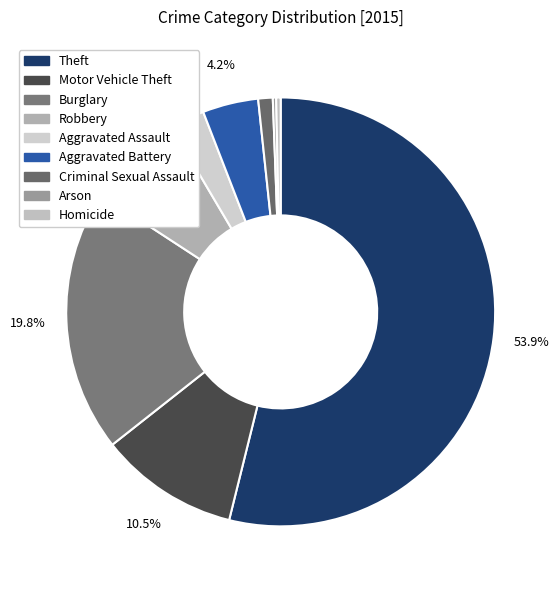

What is the largest slice in the pie chart?

Theft